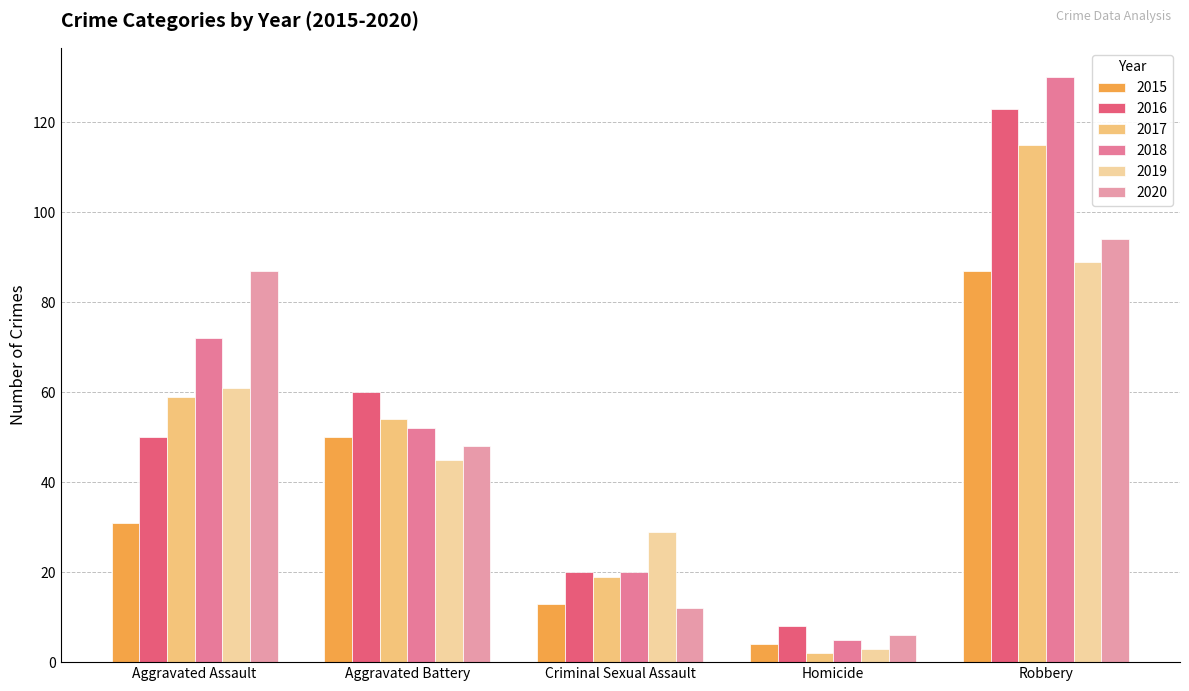

Where does the 2019 series first go above 45?

Aggravated Assault